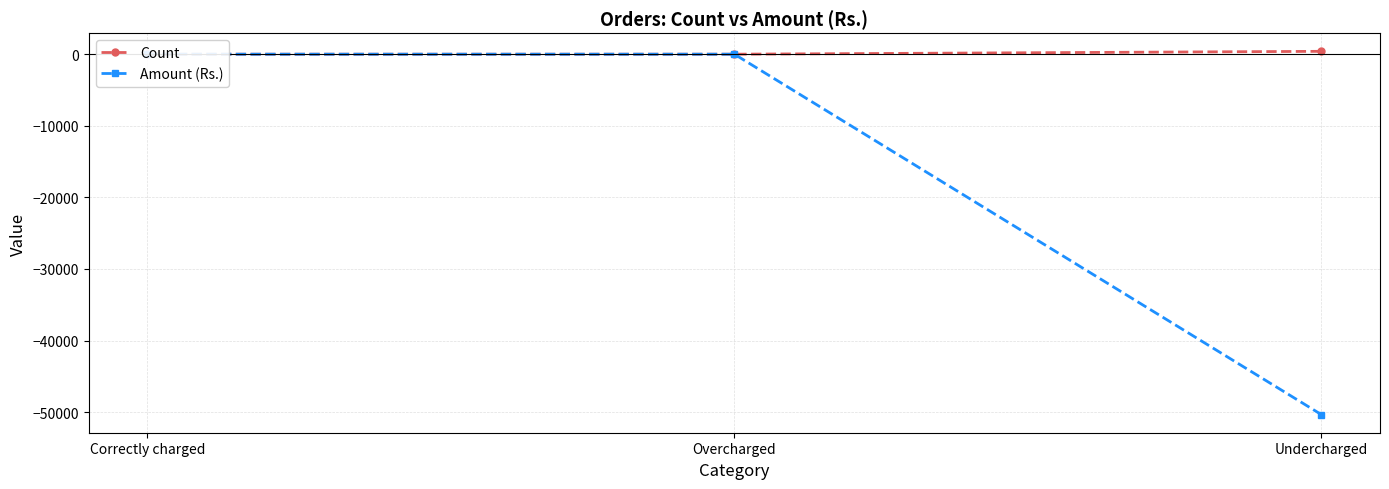

What is the difference between the Count values at Overcharged and Undercharged?

401.0